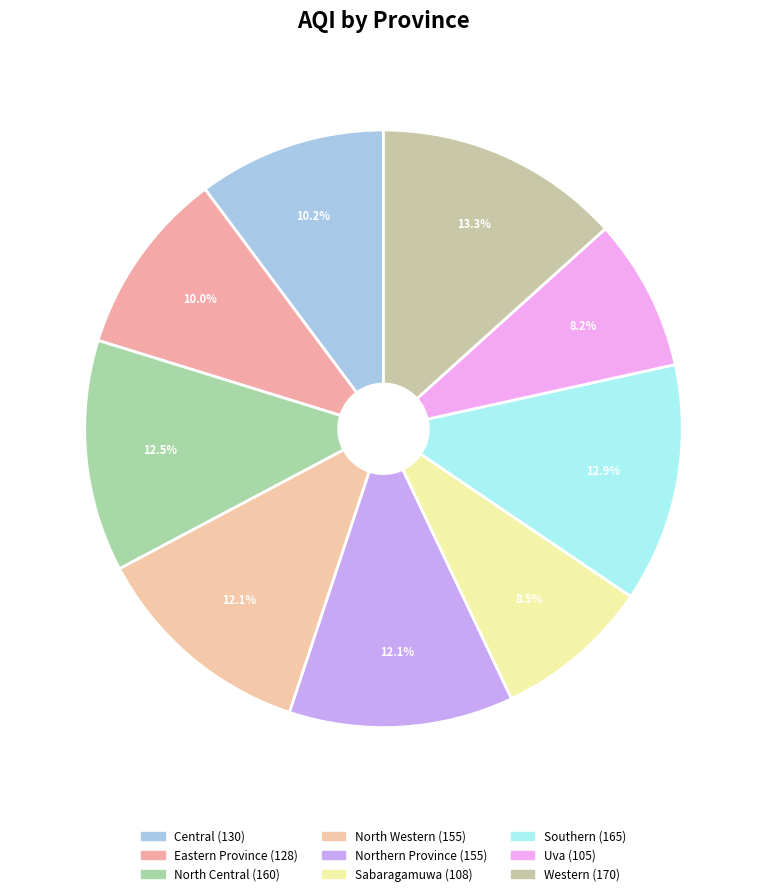

To the nearest percent, what is the average slice percentage?

11%